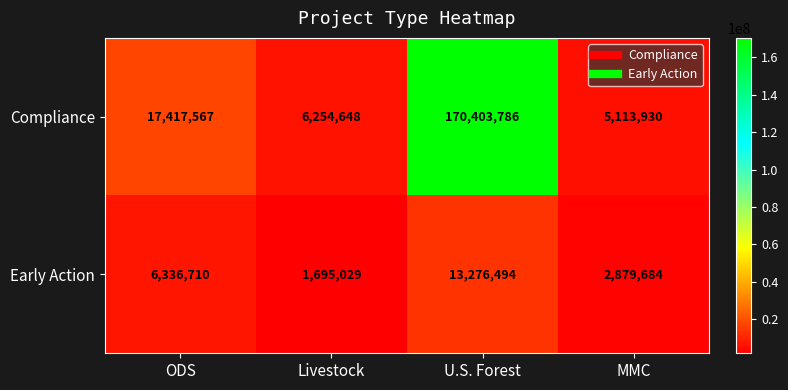

Reading left to right, extract all data points from this chart.

Compliance: 17417567	6254648	170403786	5113930
Early Action: 6336710	1695029	13276494	2879684